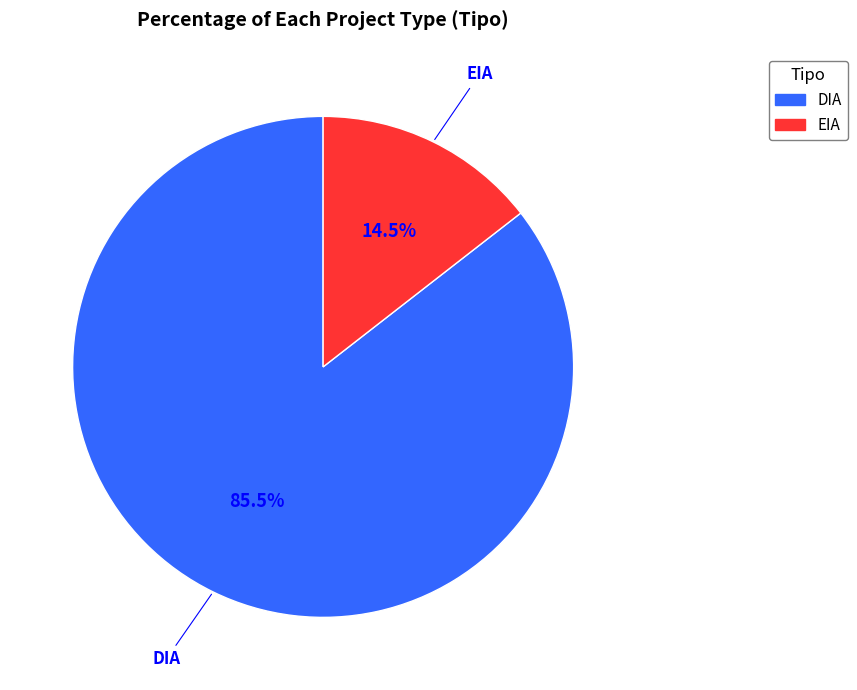

To the nearest percent, what is the difference between the largest and smallest slice percentages?

71%